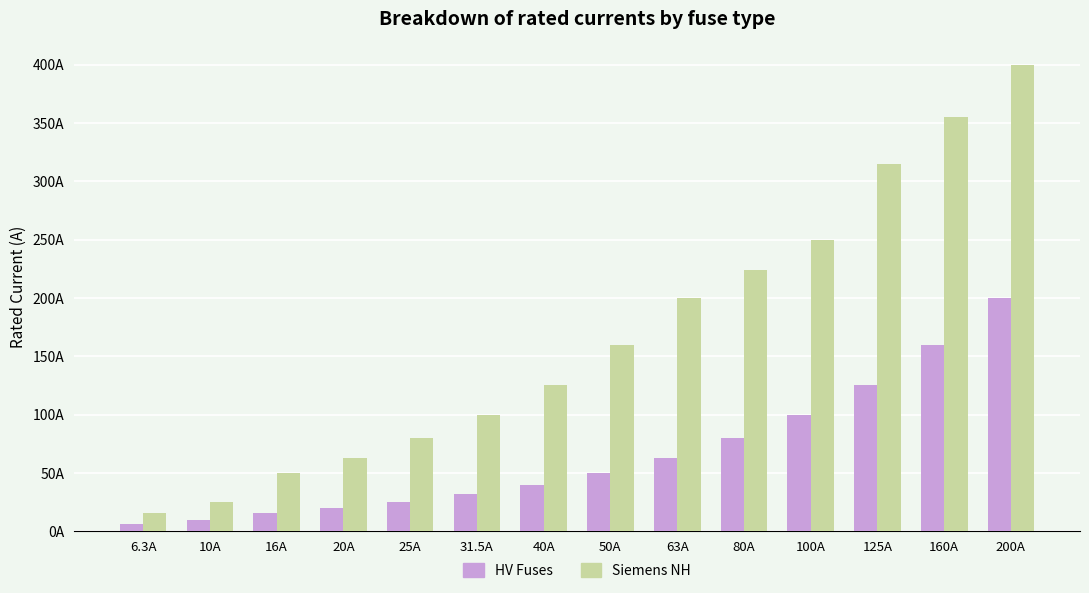

What are all the series names shown in the legend?

HV Fuses, Siemens NH